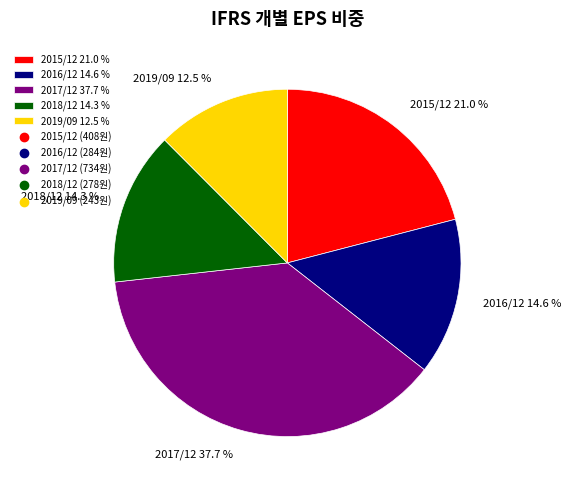

Which category has the smallest portion of the pie?

2019/09